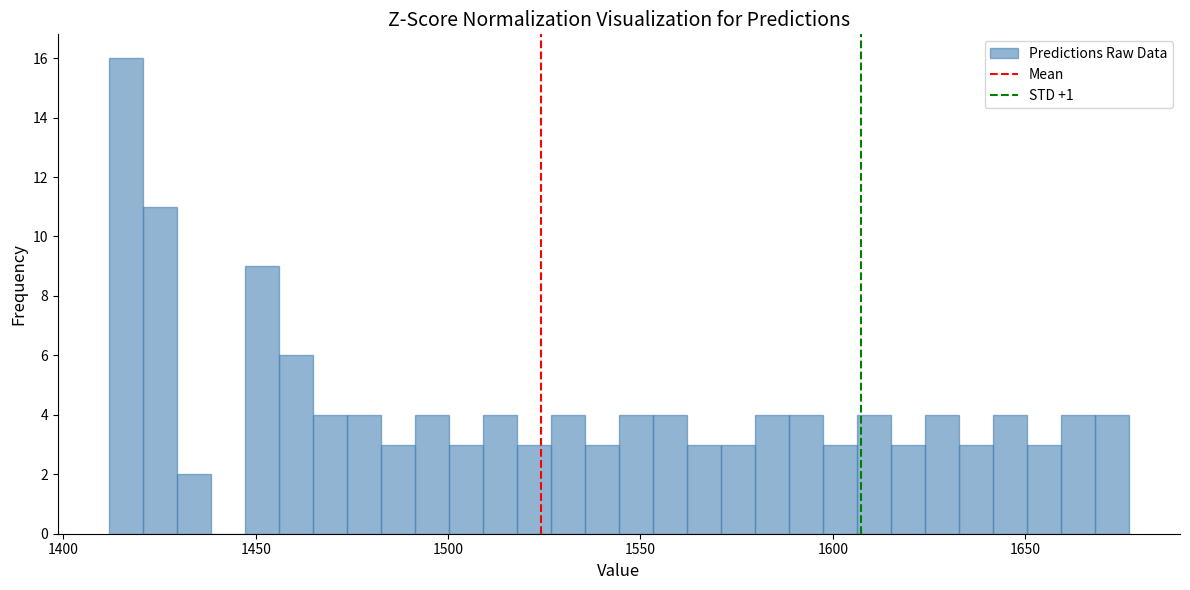

Read against the x-axis, roughly where is the centre of the tallest bar?

1415